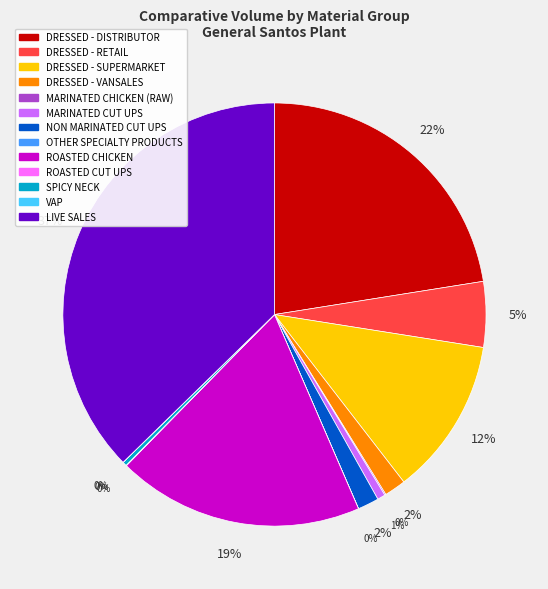

Is there any slice that represents more than half of the pie?

No